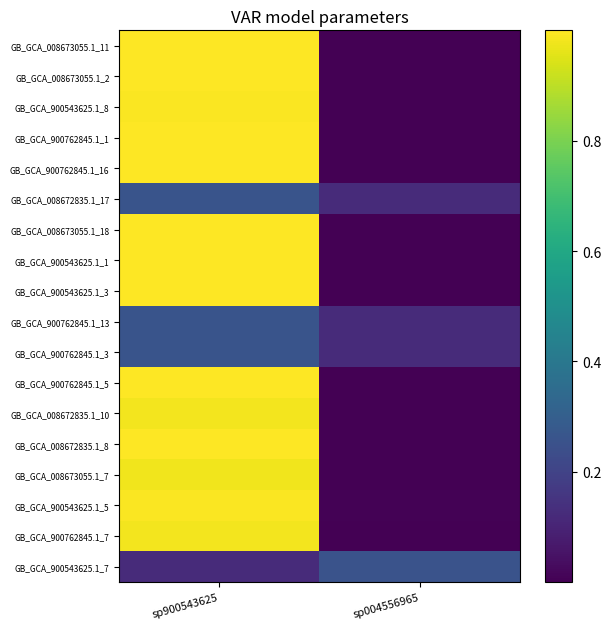

Reading left to right, transcribe all the data shown in this chart.

GB_GCA_008673055.1_11: sp900543625=1.0	sp004556965=0.0
GB_GCA_008673055.1_2: sp900543625=1.0	sp004556965=0.0
GB_GCA_900543625.1_8: sp900543625=1.0	sp004556965=0.0
GB_GCA_900762845.1_1: sp900543625=1.0	sp004556965=0.0
GB_GCA_900762845.1_16: sp900543625=1.0	sp004556965=0.0
GB_GCA_008672835.1_17: sp900543625=0.3	sp004556965=0.1
GB_GCA_008673055.1_18: sp900543625=1.0	sp004556965=0.0
GB_GCA_900543625.1_1: sp900543625=1.0	sp004556965=0.0
GB_GCA_900543625.1_3: sp900543625=1.0	sp004556965=0.0
GB_GCA_900762845.1_13: sp900543625=0.3	sp004556965=0.1
GB_GCA_900762845.1_3: sp900543625=0.3	sp004556965=0.1
GB_GCA_900762845.1_5: sp900543625=1.0	sp004556965=0.0
GB_GCA_008672835.1_10: sp900543625=1.0	sp004556965=0.0
GB_GCA_008672835.1_8: sp900543625=1.0	sp004556965=0.0
GB_GCA_008673055.1_7: sp900543625=1.0	sp004556965=0.0
GB_GCA_900543625.1_5: sp900543625=1.0	sp004556965=0.0
GB_GCA_900762845.1_7: sp900543625=1.0	sp004556965=0.0
GB_GCA_900543625.1_7: sp900543625=0.1	sp004556965=0.3